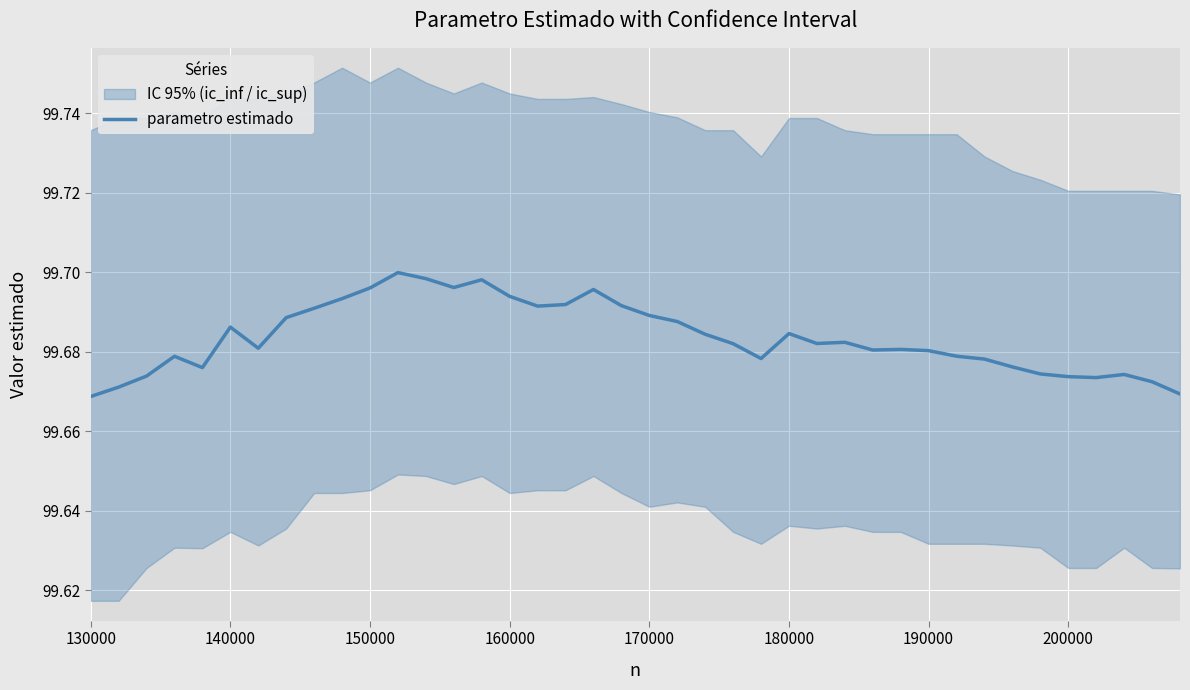

How many interior local valleys (lower than both neighbors) does the data have?

8